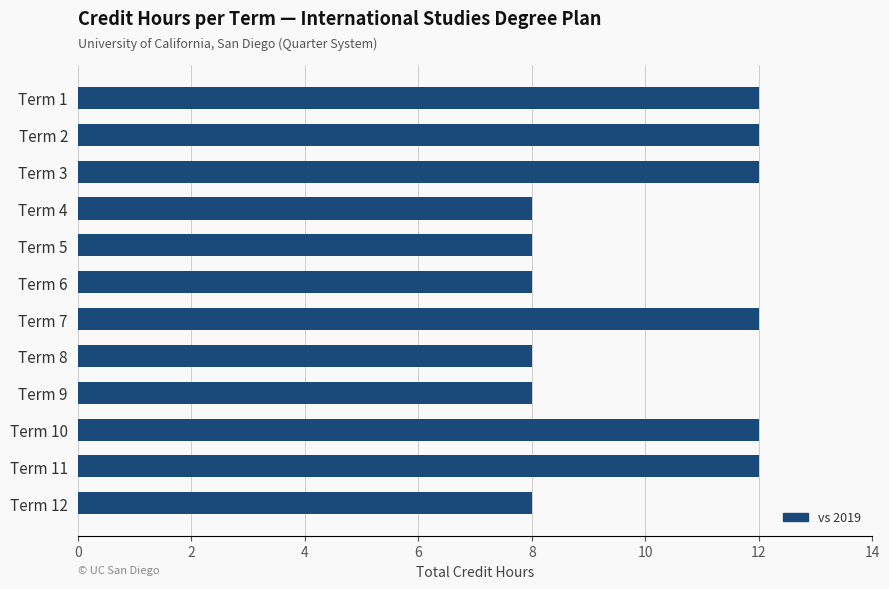

What is the minimum value shown in the chart?

8